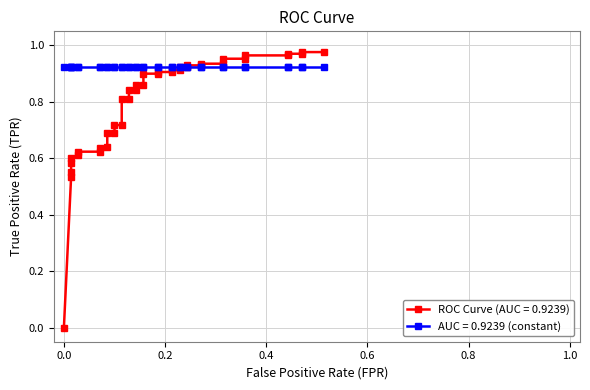

True or false: the data has more than 2 interior local peaks.

False